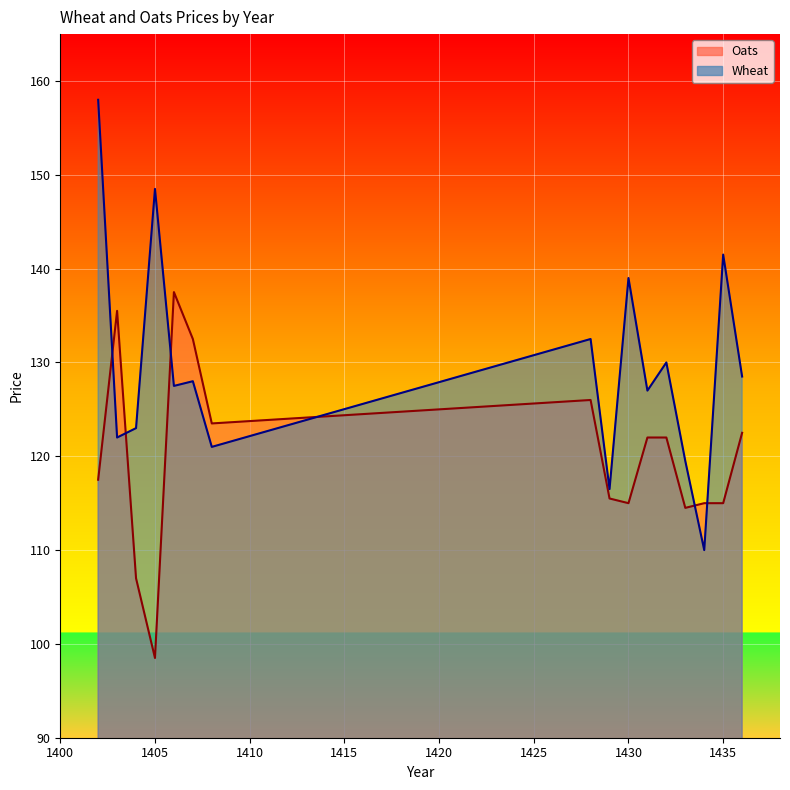

How many interior local valleys does the Wheat series have?

6